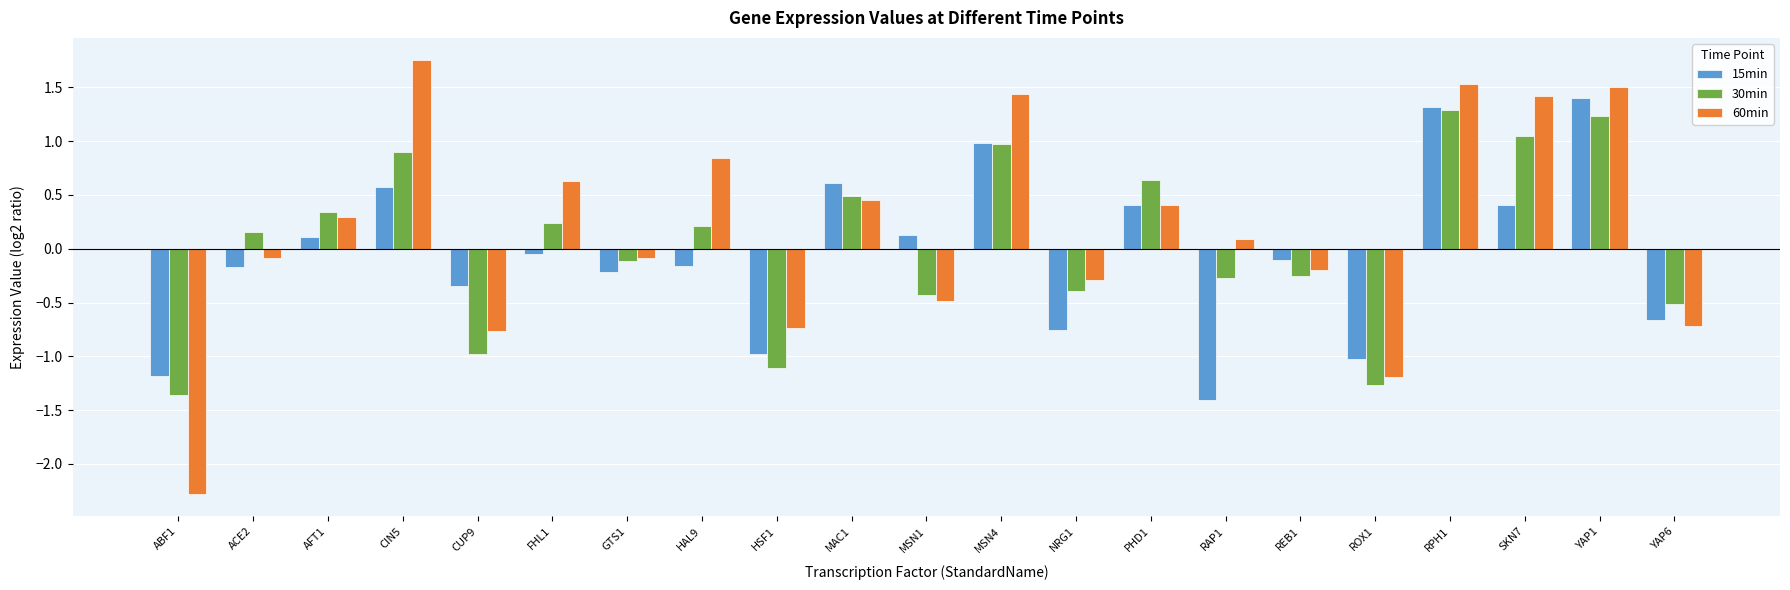

Which series changed the most between CIN5 and RPH1?

15min